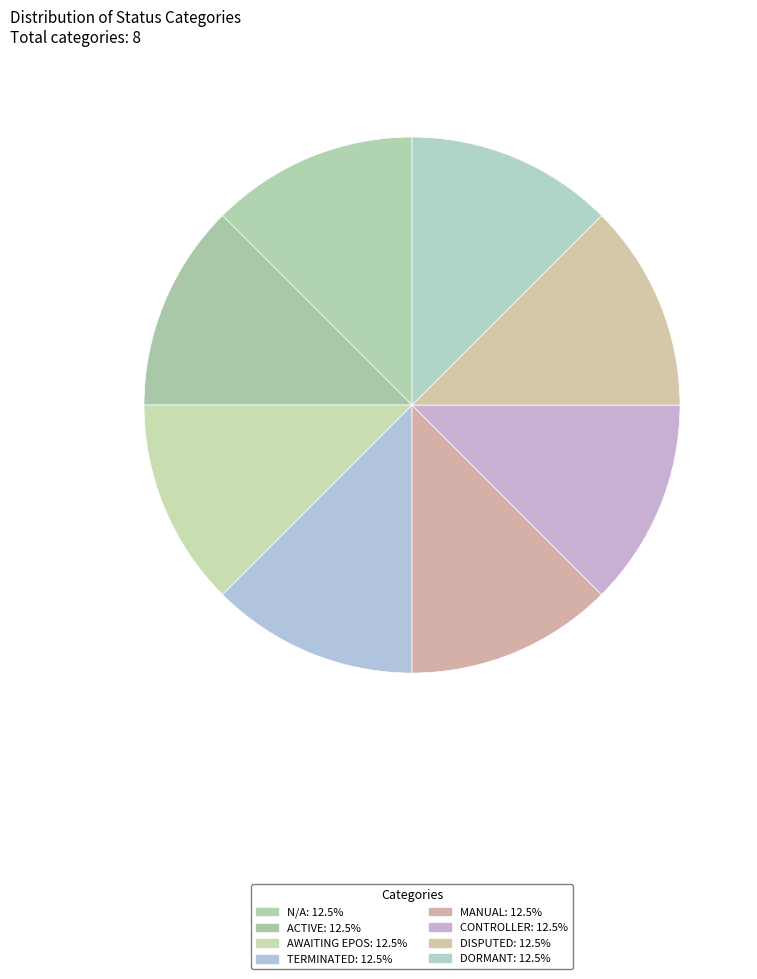

How many segments does this pie chart have?

8